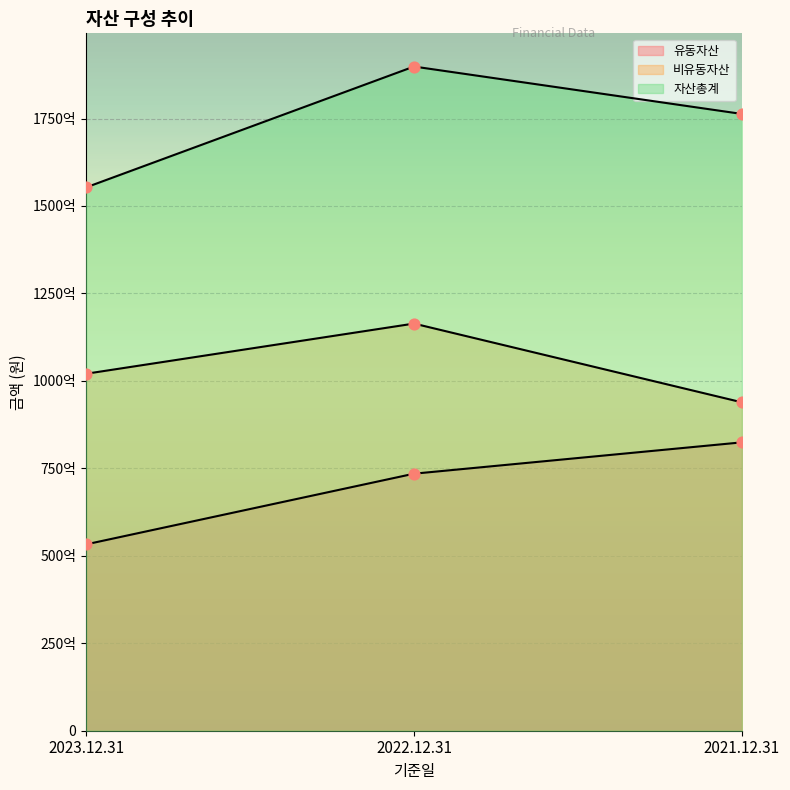

At which category is the sum across all series the highest?

2022.12.31